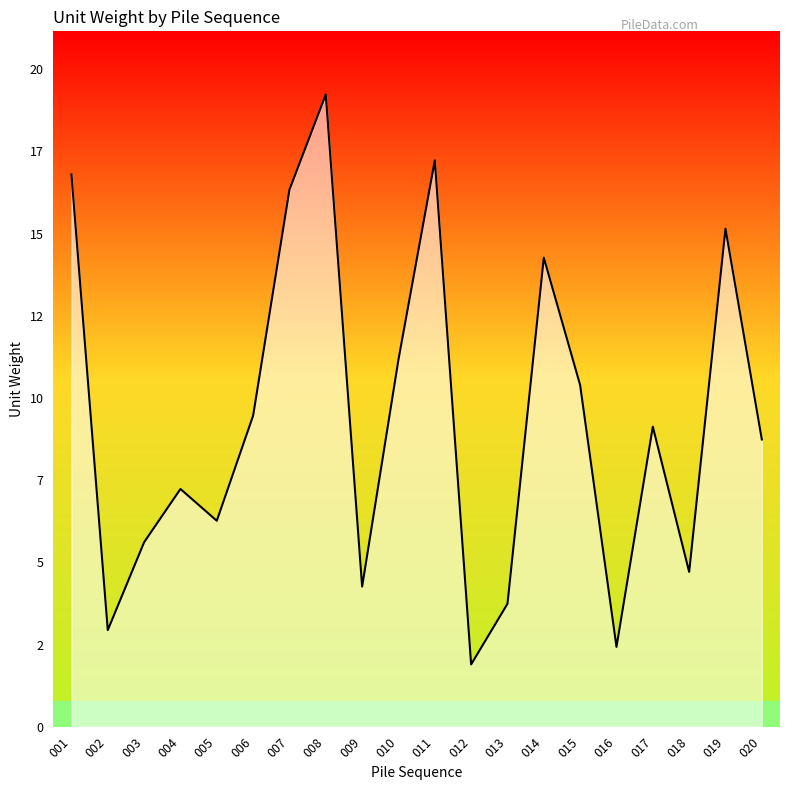

The chart shows a value of 16.8 at 001. True or false?

True